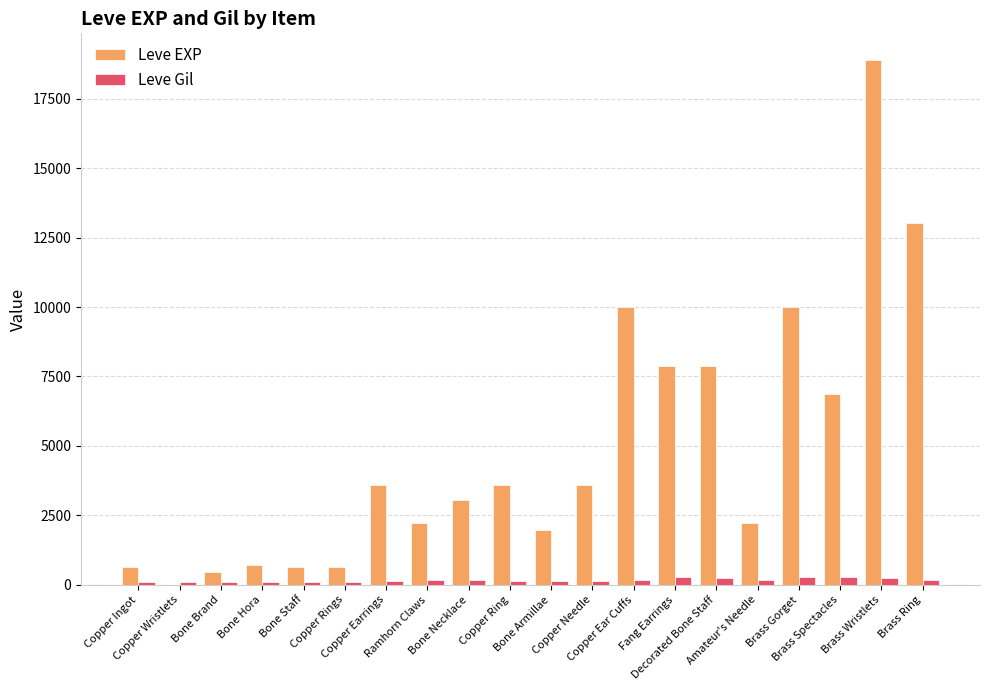

What is the difference between the Leve EXP values at Amateur's Needle and Brass Ring?

10810